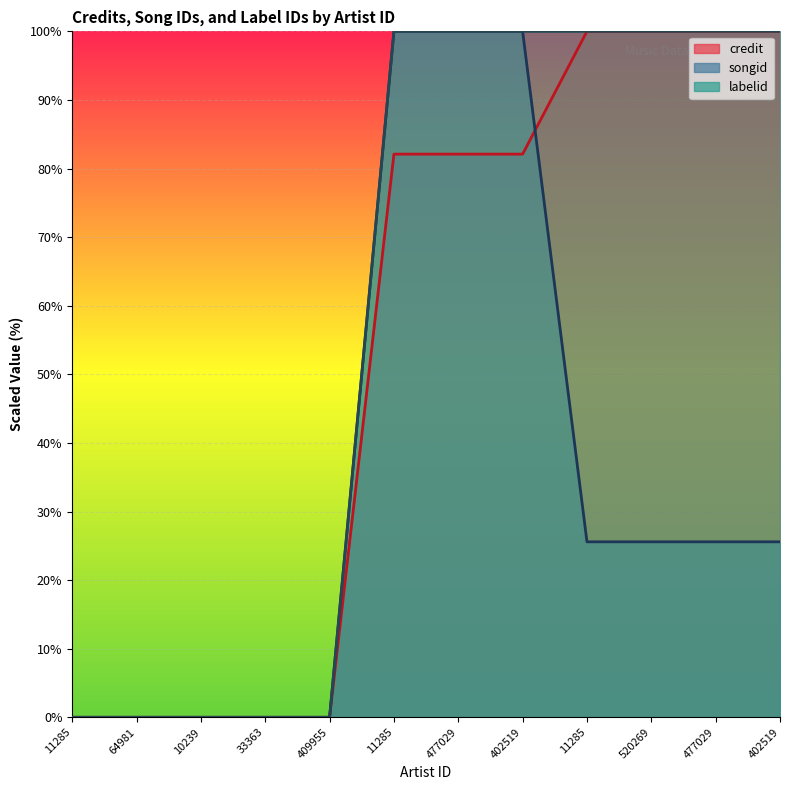

Is the value of labelid at 11285 greater than the value of songid at 520269?

No